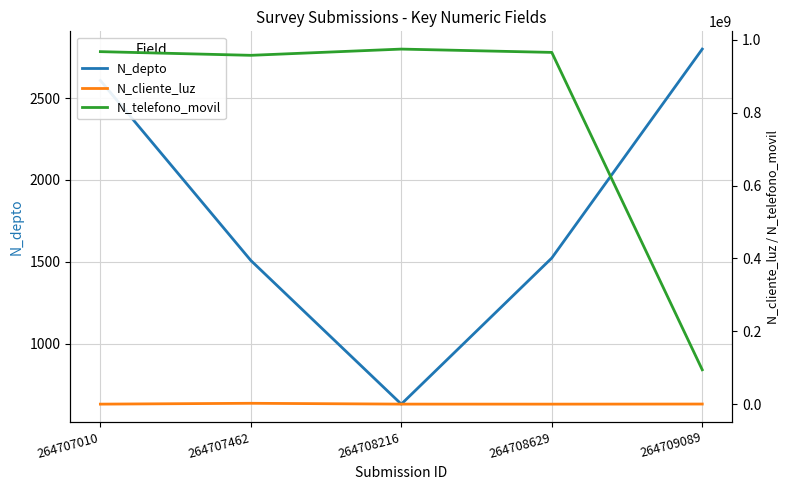

How many lines are shown in the chart?

3